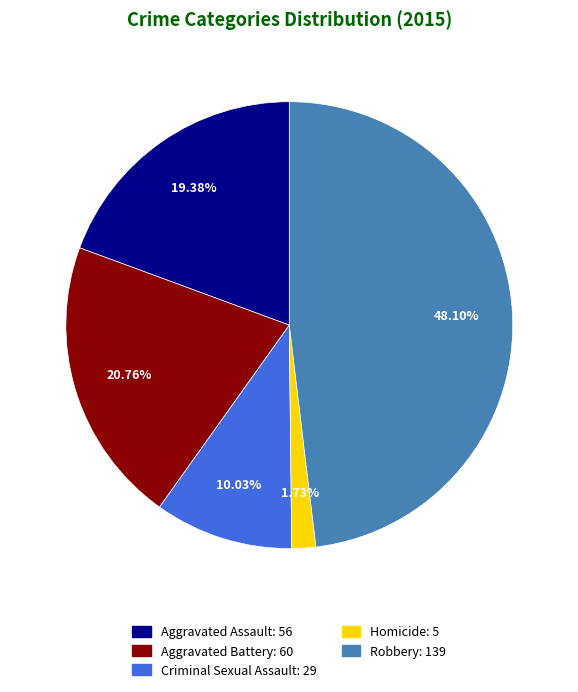

Count the number of slices in the pie.

5